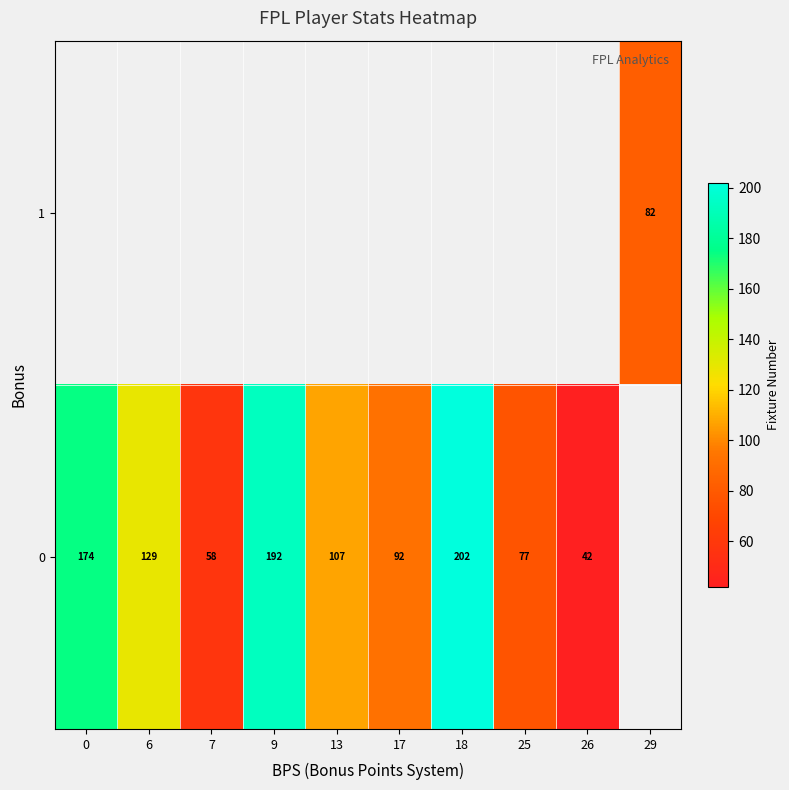

How many data points does each series have?

10